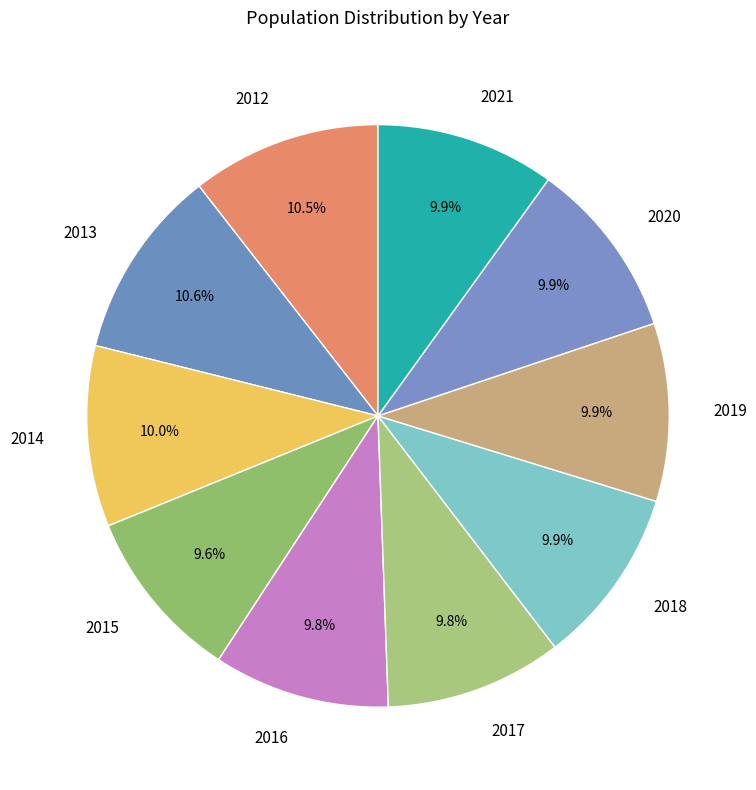

What is the ratio of the value at 2016 to the value at 2014?

1.0